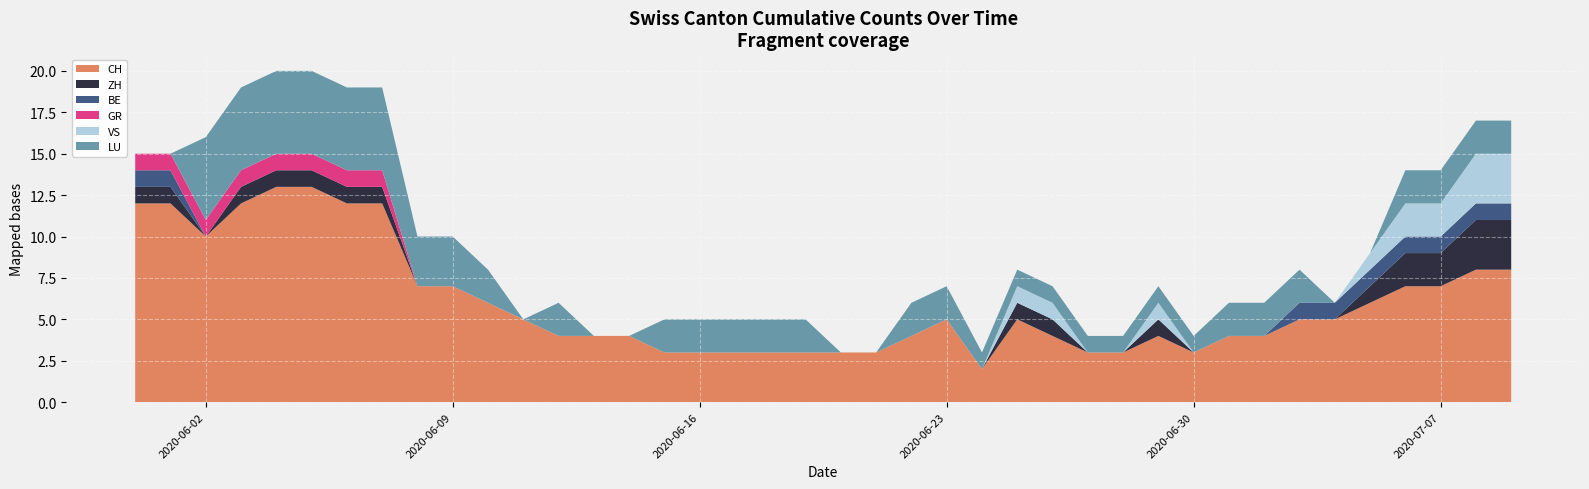

Reading right to left, what are all the values shown in this chart?

CH: 8	8	7	7	6	5	5	4	4	3	4	3	3	4	5	2	5	4	3	3	3	3	3	3	3	4	4	4	5	6	7	7	12	12	13	13	12	10	12	12
ZH: 3	3	2	2	1	0	0	0	0	0	1	0	0	1	1	0	0	0	0	0	0	0	0	0	0	0	0	0	0	0	0	0	1	1	1	1	1	0	1	1
BE: 1	1	1	1	1	1	1	0	0	0	0	0	0	0	0	0	0	0	0	0	0	0	0	0	0	0	0	0	0	0	0	0	0	0	0	0	0	0	1	1
GR: 0	0	0	0	0	0	0	0	0	0	0	0	0	0	0	0	0	0	0	0	0	0	0	0	0	0	0	0	0	0	0	0	1	1	1	1	1	1	1	1
VS: 3	3	2	2	1	0	0	0	0	0	1	0	0	1	1	0	0	0	0	0	0	0	0	0	0	0	0	0	0	0	0	0	0	0	0	0	0	0	0	0
LU: 2	2	2	2	0	0	2	2	2	1	1	1	1	1	1	1	2	2	0	0	2	2	2	2	2	0	0	2	0	2	3	3	5	5	5	5	5	5	0	0